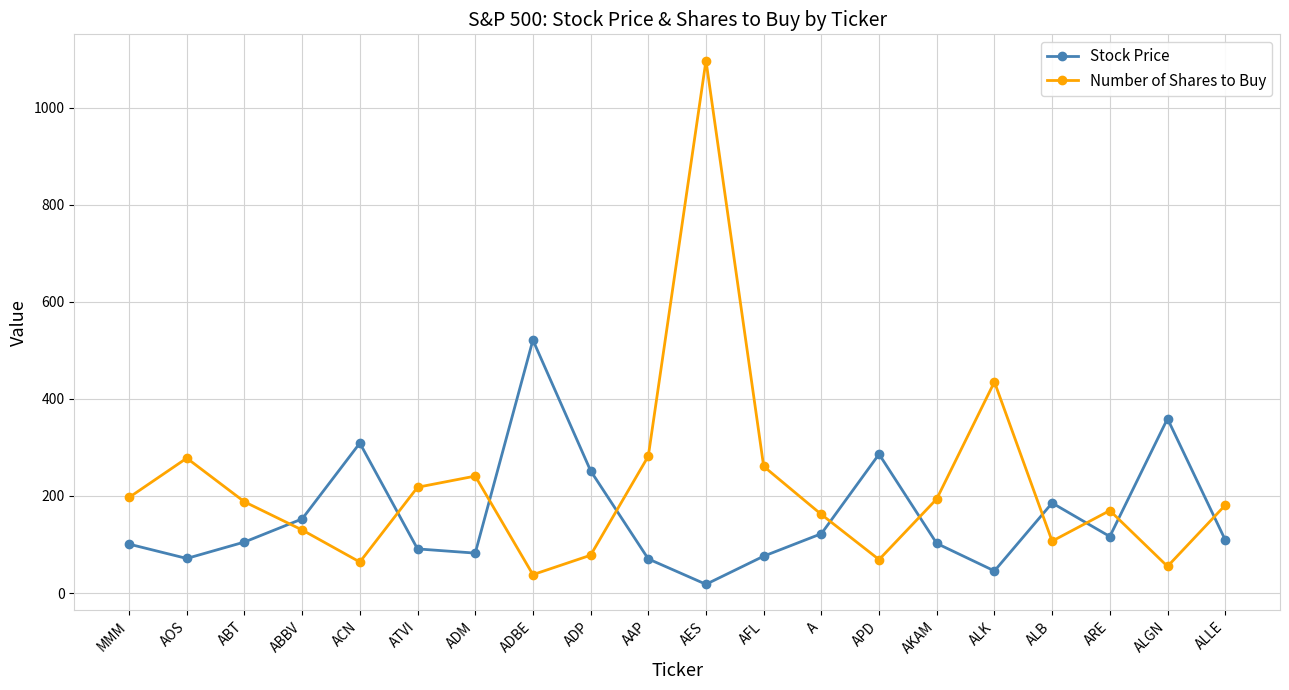

Is it true that Number of Shares to Buy equals 55.0 at ALGN?

True